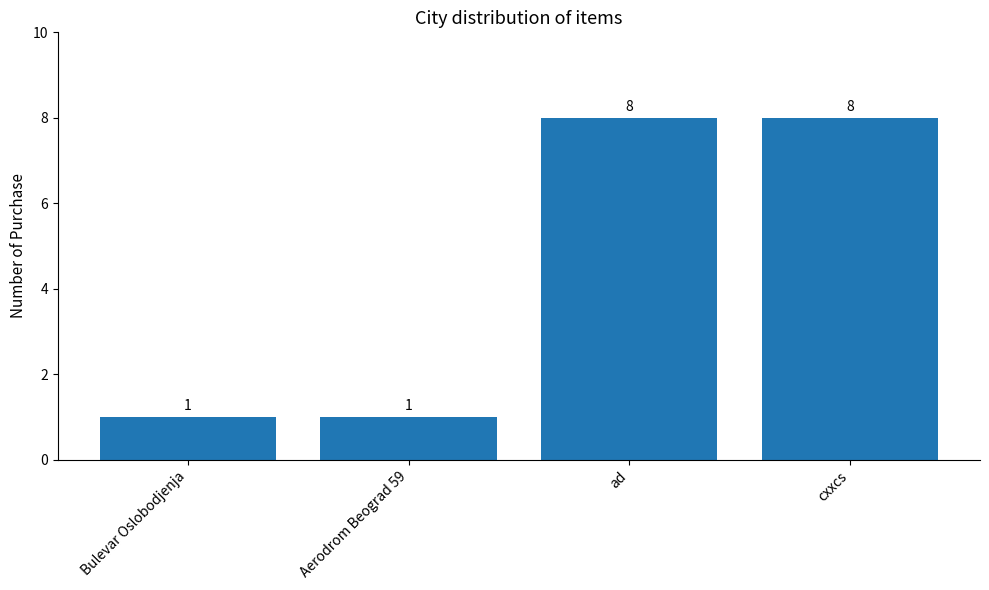

Which has a higher value, ad or Bulevar Oslobodjenja?

ad